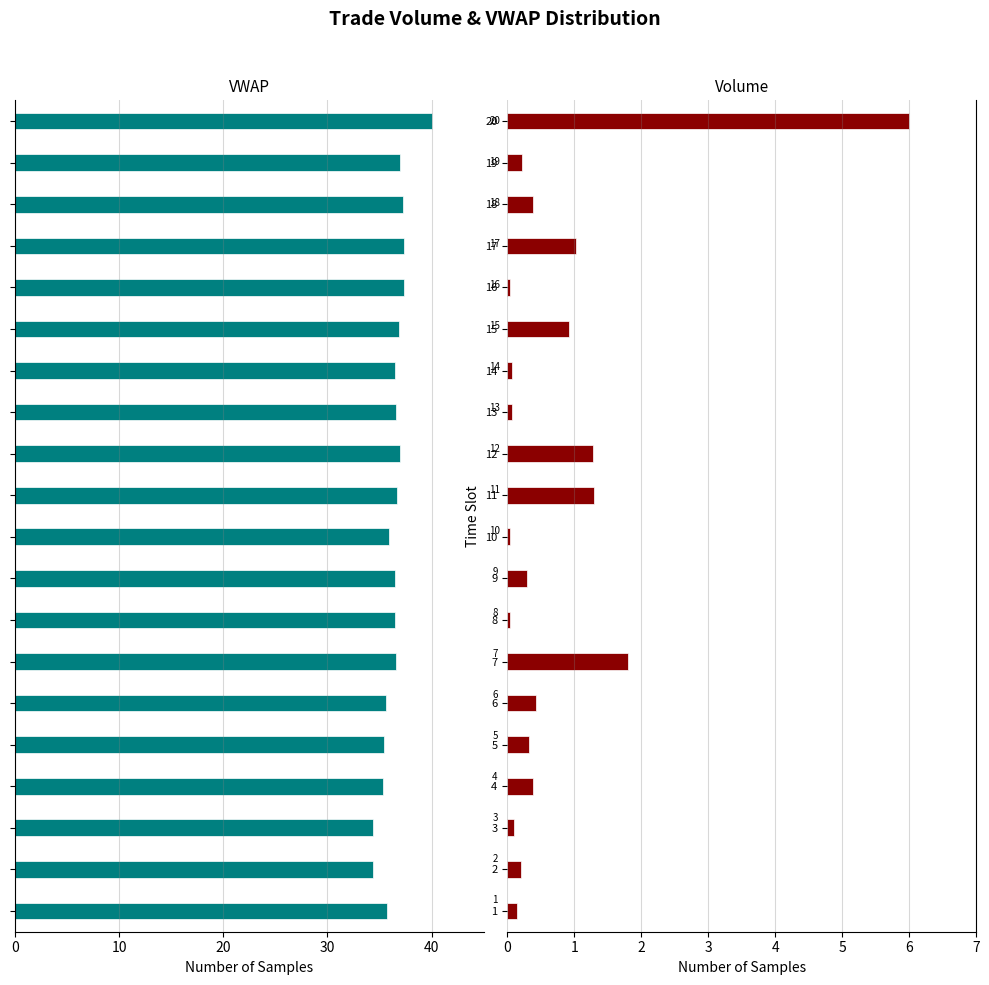

How many series are shown in this chart?

2